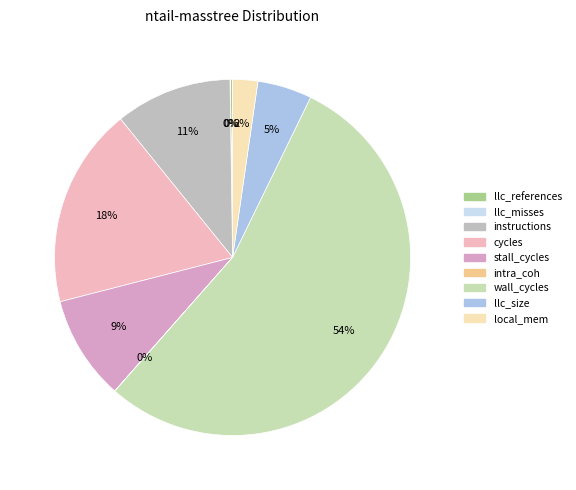

What is the largest slice in the pie chart?

wall_cycles